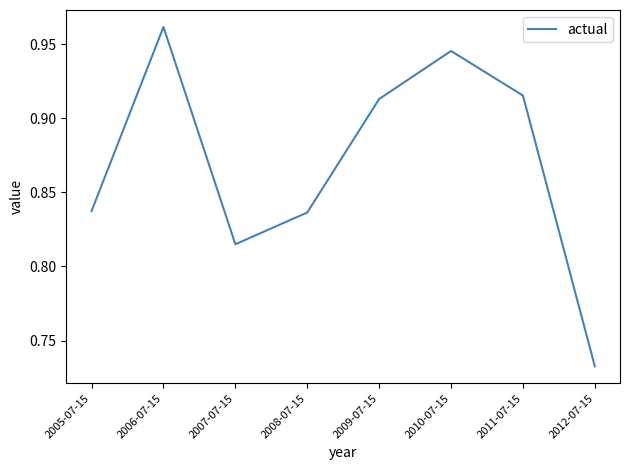

Is it true that the value at 2008-07-15 is 1.2?

False